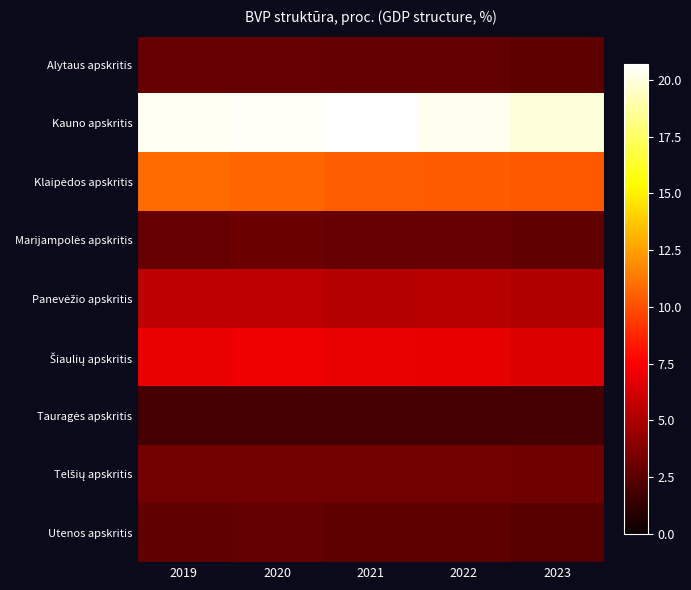

Which series has the widest spread of values?

Kauno apskritis